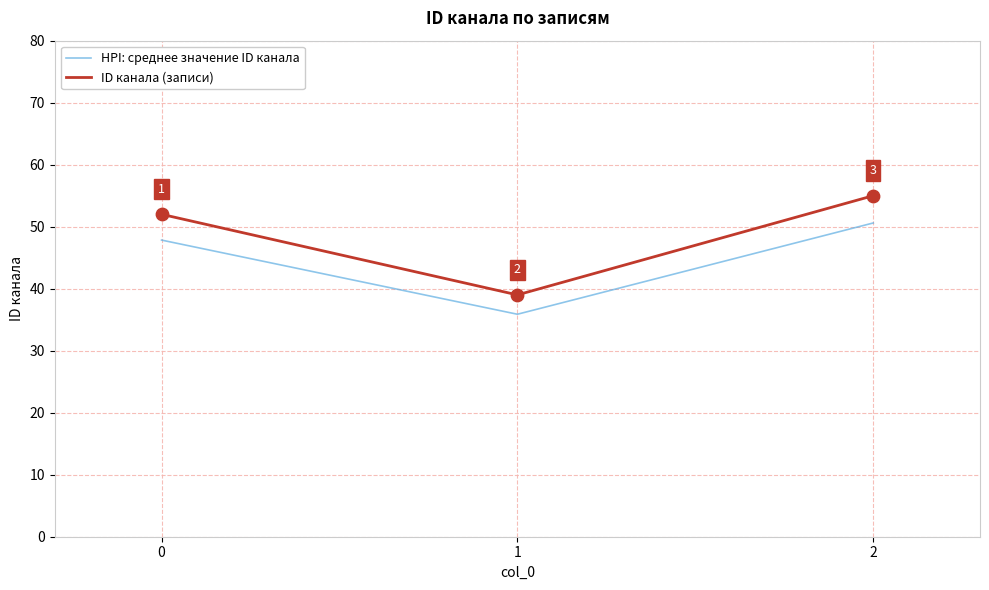

Between 0 and 1, which series saw the biggest shift?

ID канала (записи)